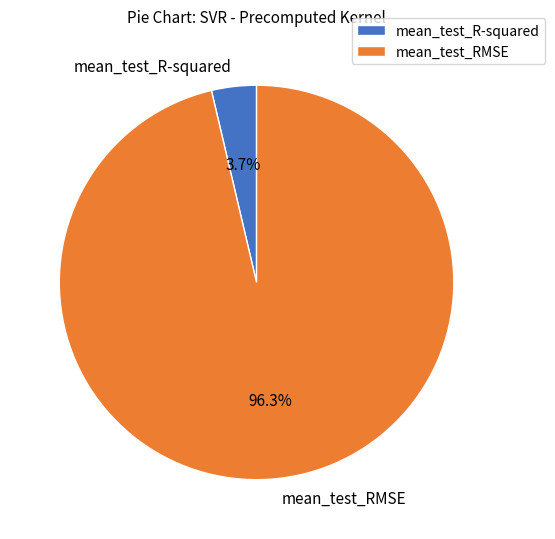

How many segments does this pie chart have?

2